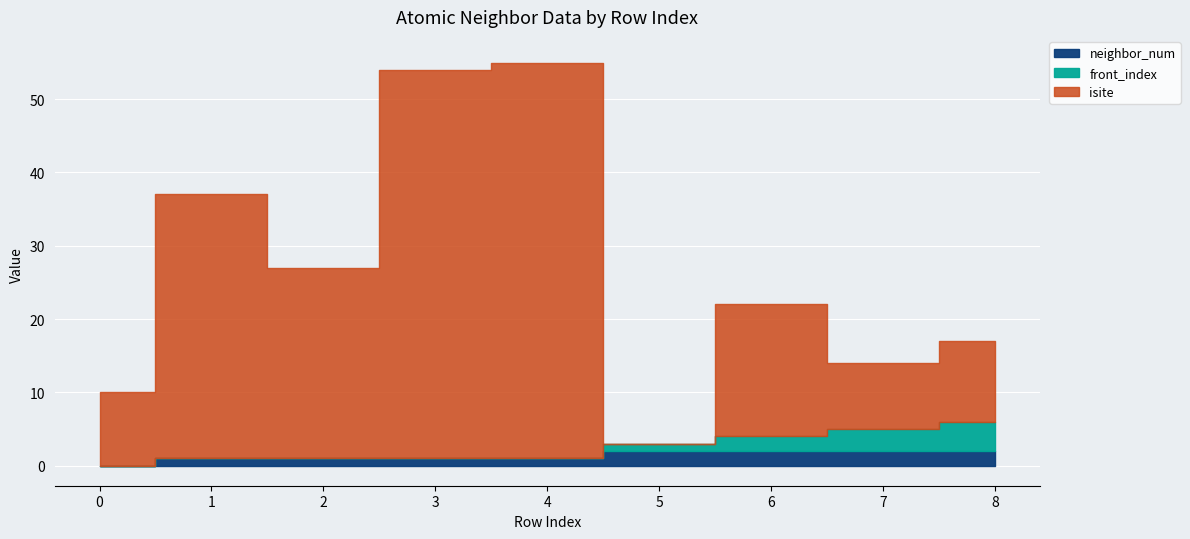

What is the value of the neighbor_num point at the 6th from the left?

2